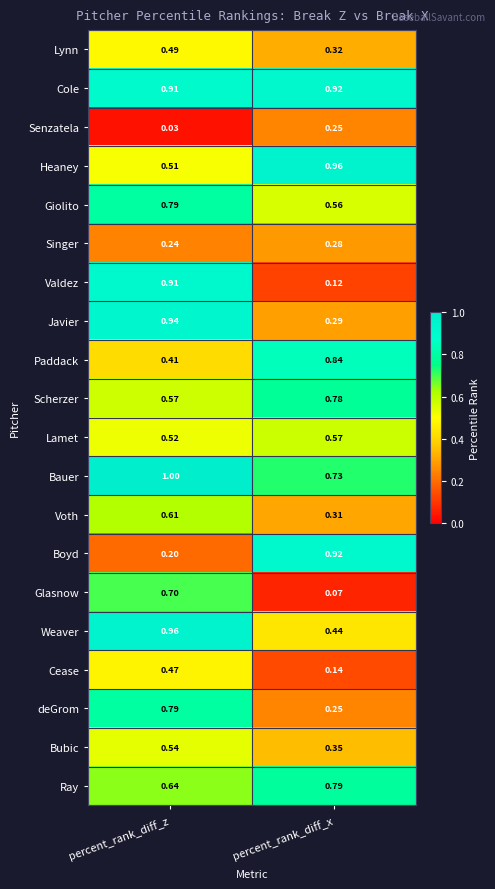

Rank the categories by Paddack value from lowest to highest.

percent_rank_diff_z, percent_rank_diff_x